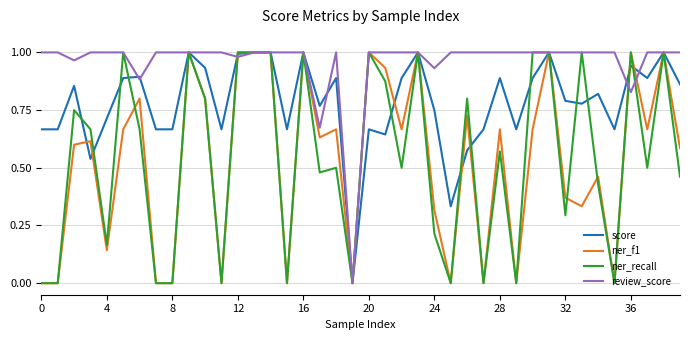

What are all the series names shown in the legend?

score, ner_f1, ner_recall, review_score